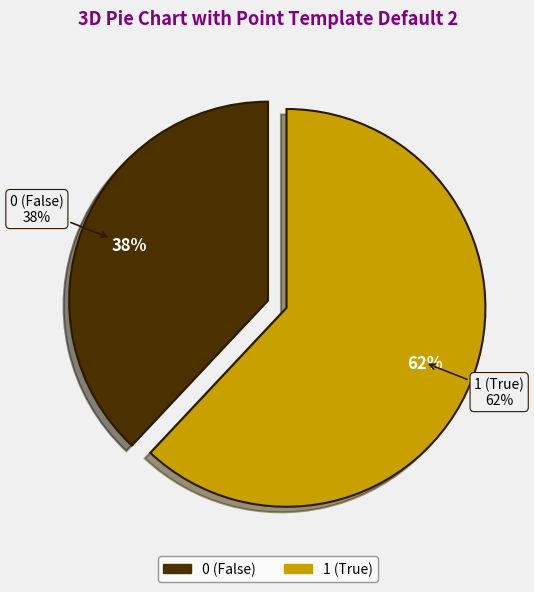

How much of the chart is everything except 1?

38.0%